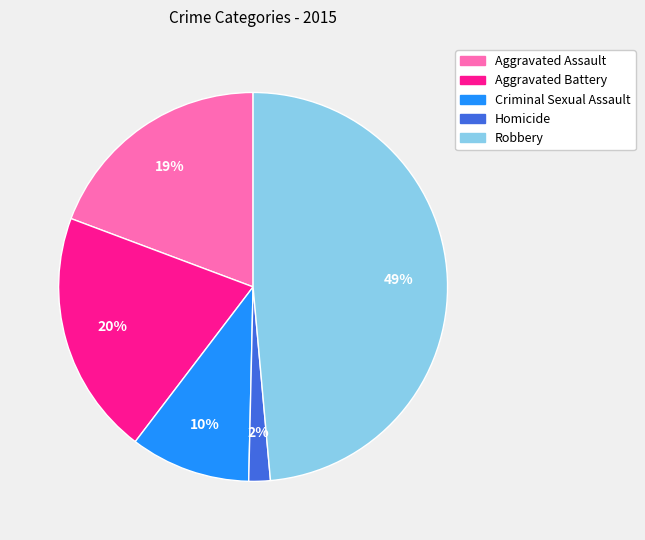

Is Criminal Sexual Assault the majority of the pie?

No